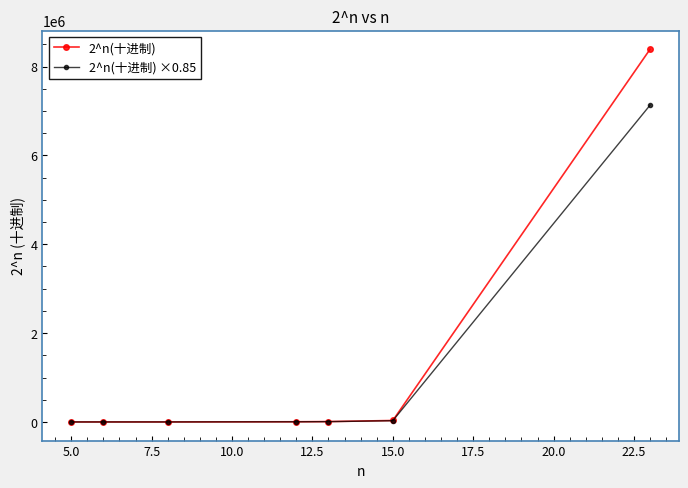

Which series has the widest spread of values?

2^n(十进制)